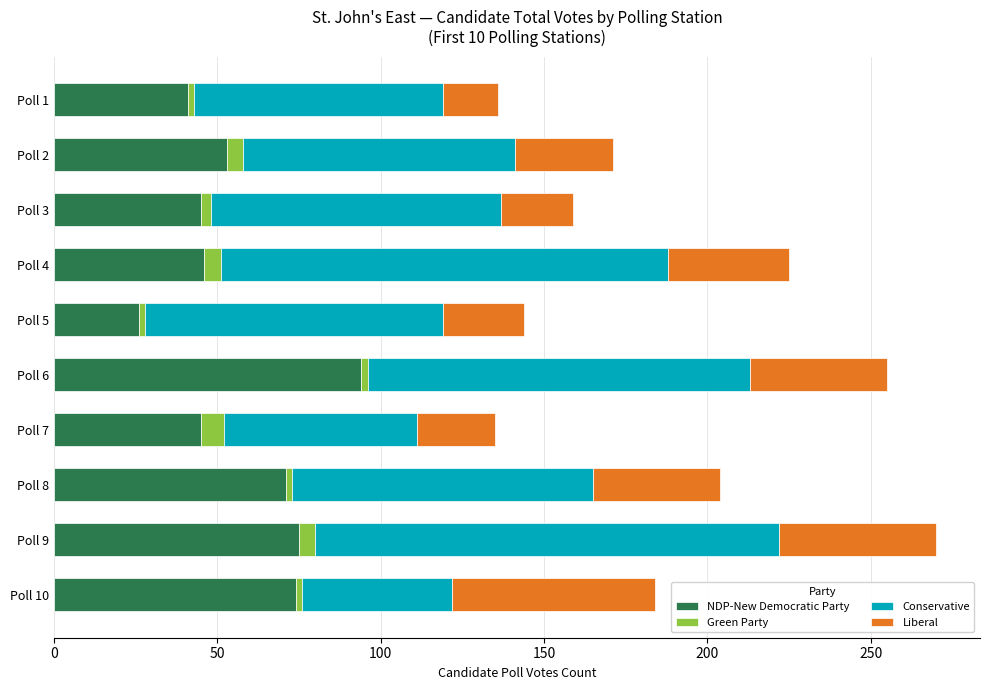

Which category has the highest value in the NDP-New Democratic Party series?

Poll 6